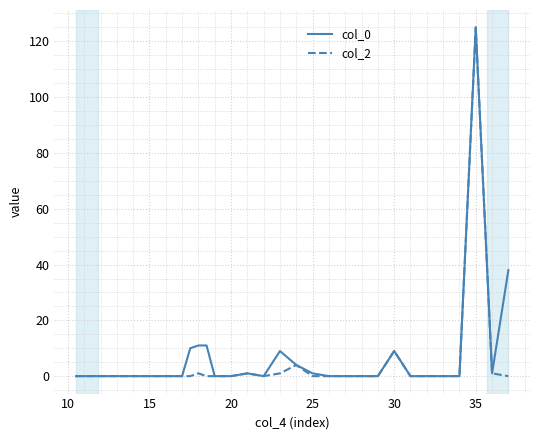

What are all the series names shown in the legend?

col_0, col_2